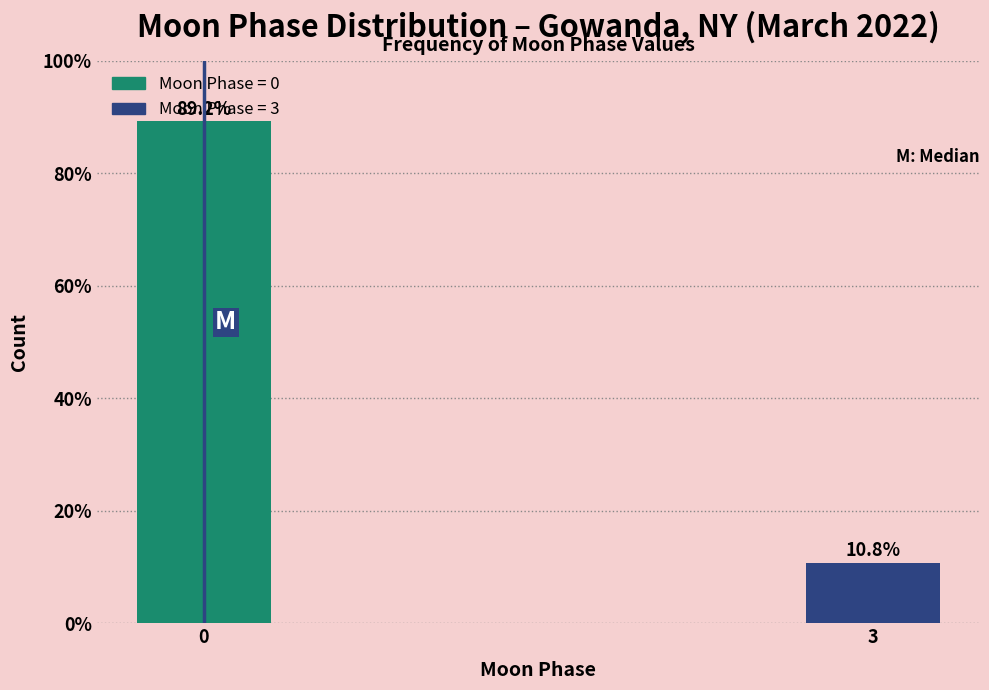

Read the value at 3.

10.8